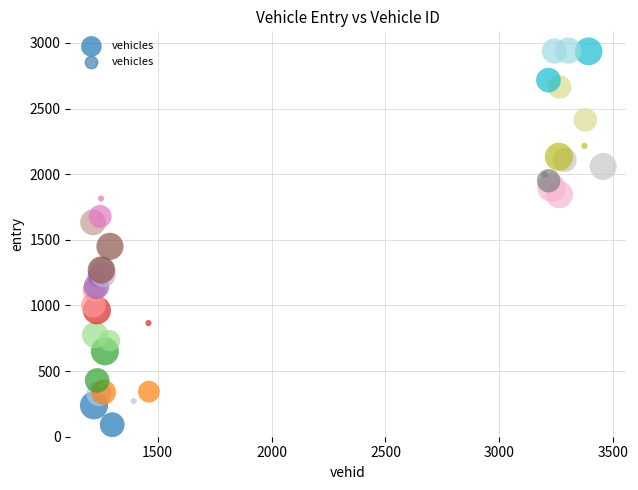

What Y value in the scatter plot is closest to 1516?

1449.9